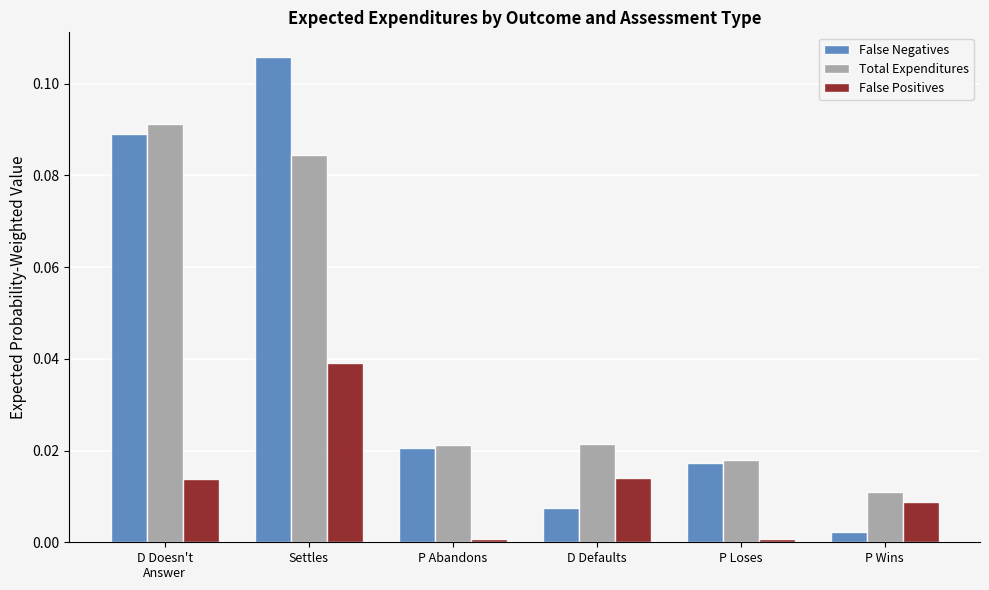

What is the label of the 3rd bar from the right?

D Defaults